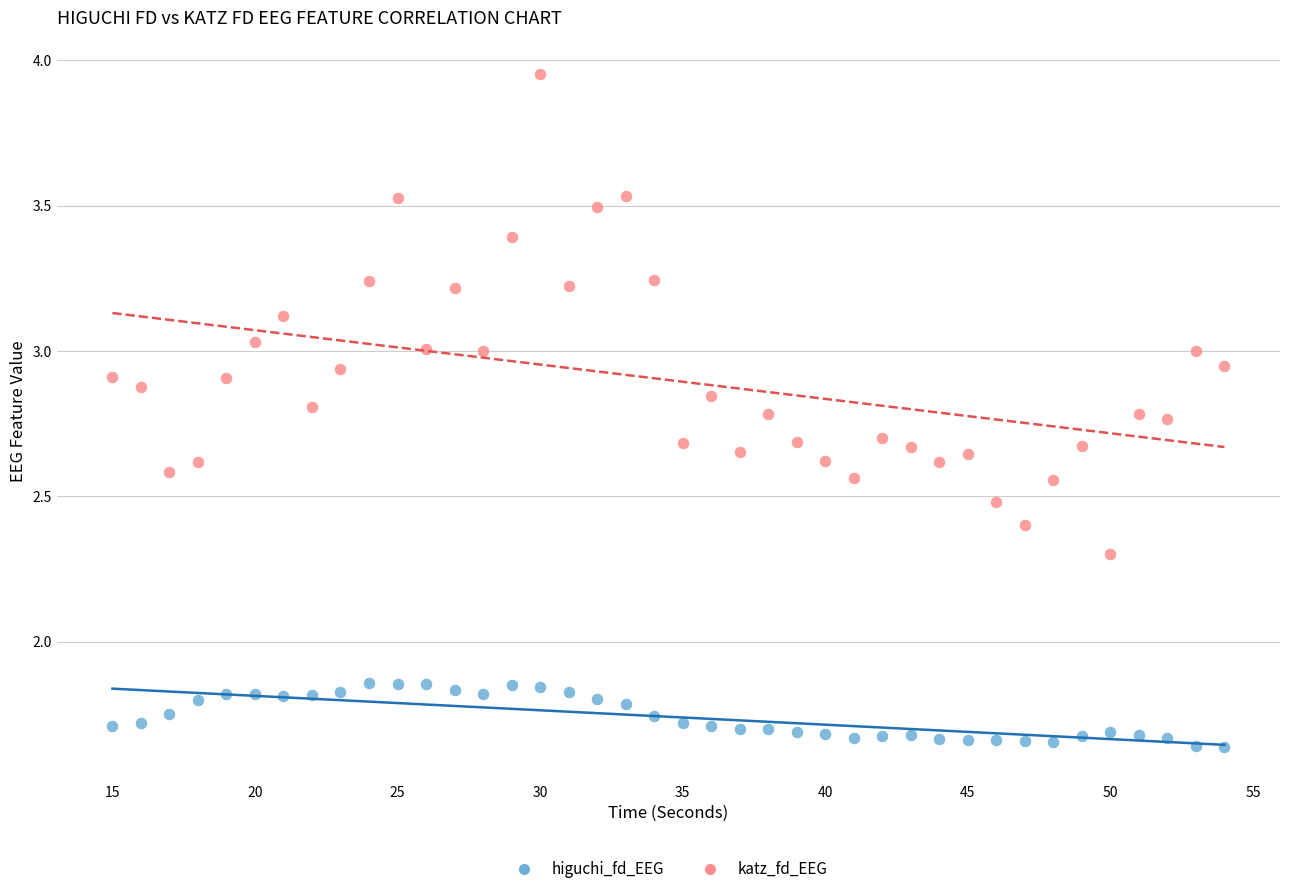

Which series has the largest Y range (max minus min)?

katz_fd_EEG